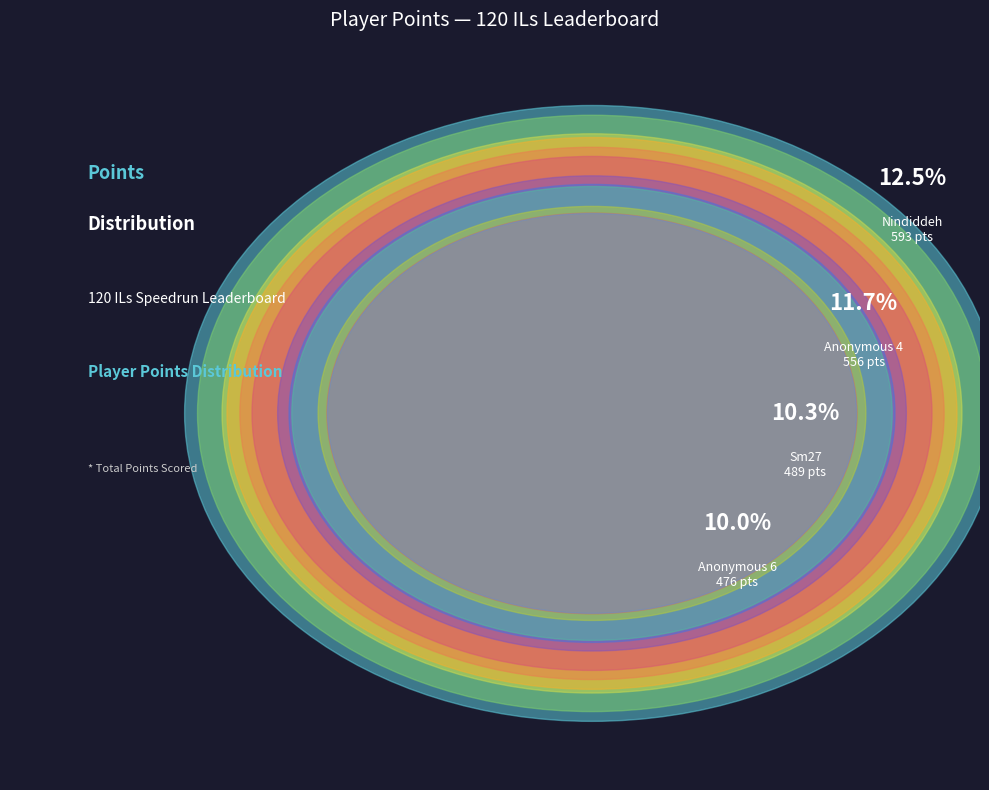

Which slice is the smallest?

JJsrl